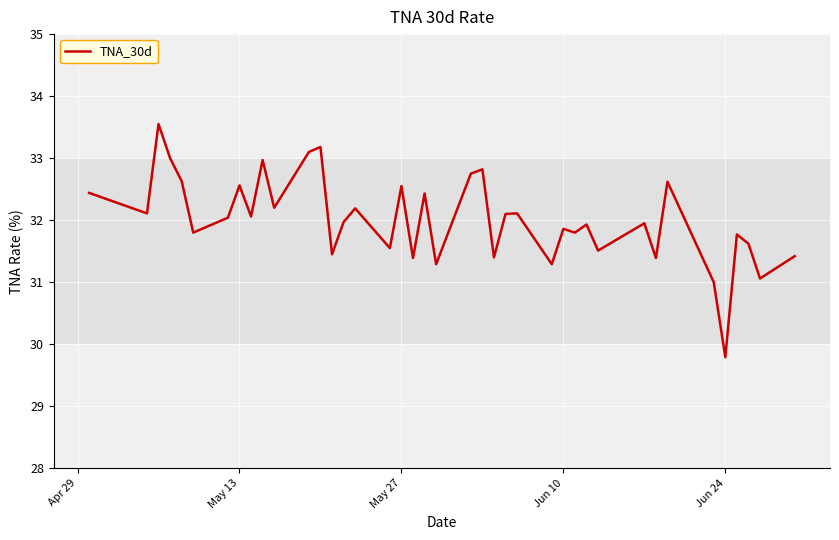

What is the difference between the maximum and minimum values?

3.8